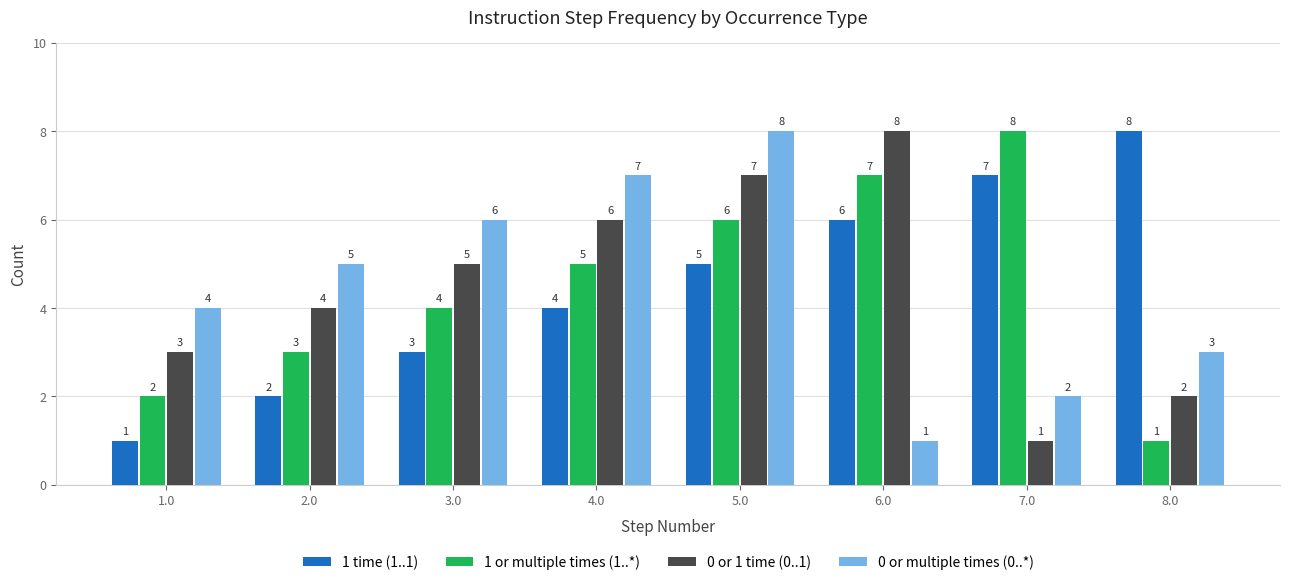

What are all the series names shown in the legend?

1 time (1..1), 1 or multiple times (1..*), 0 or 1 time (0..1), 0 or multiple times (0..*)